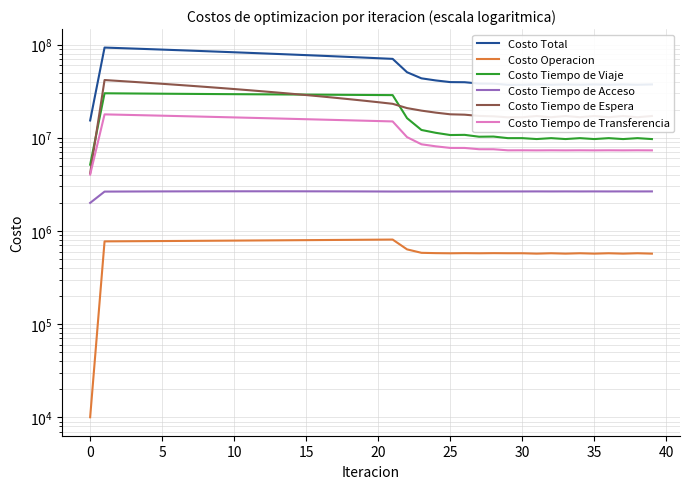

How many series are shown in this chart?

6